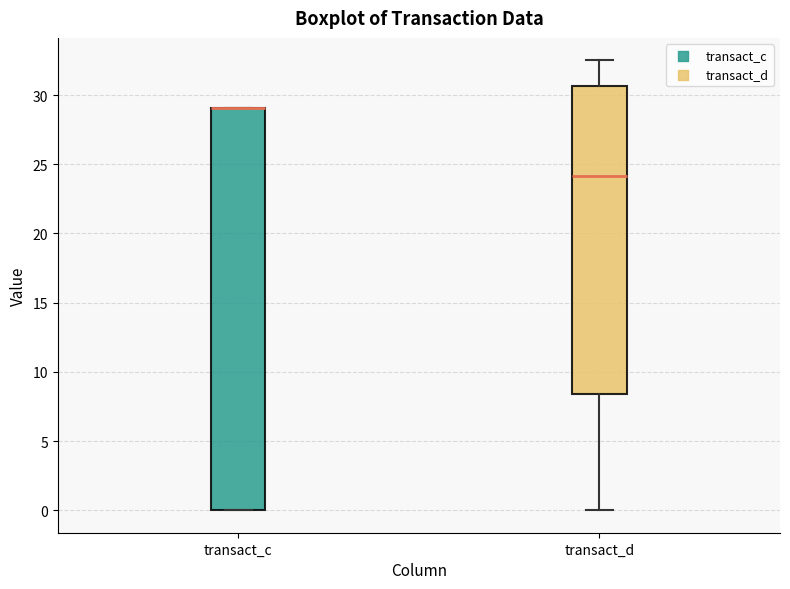

Comparing the boxes themselves (not the whiskers), which one is the tallest?

transact_c